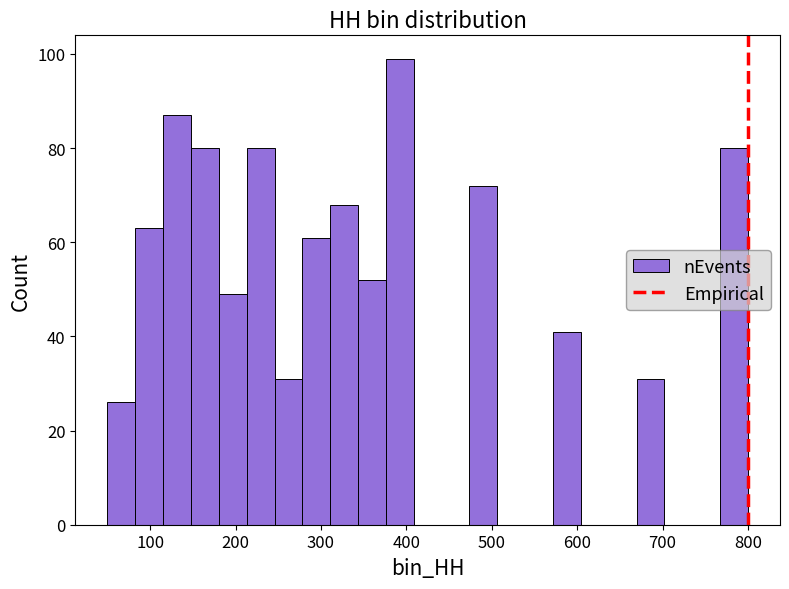

Read against the x-axis, roughly where is the centre of the tallest bar?

390